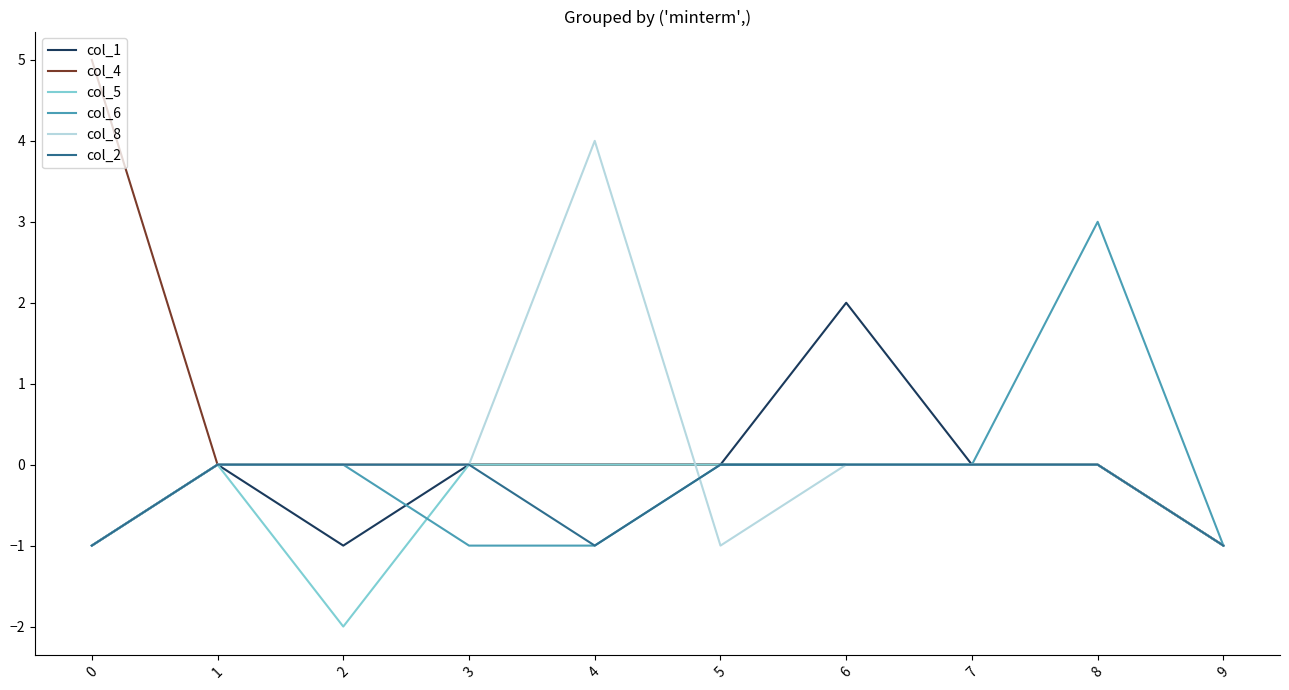

How many col_2 values are between -1 and 0?

10